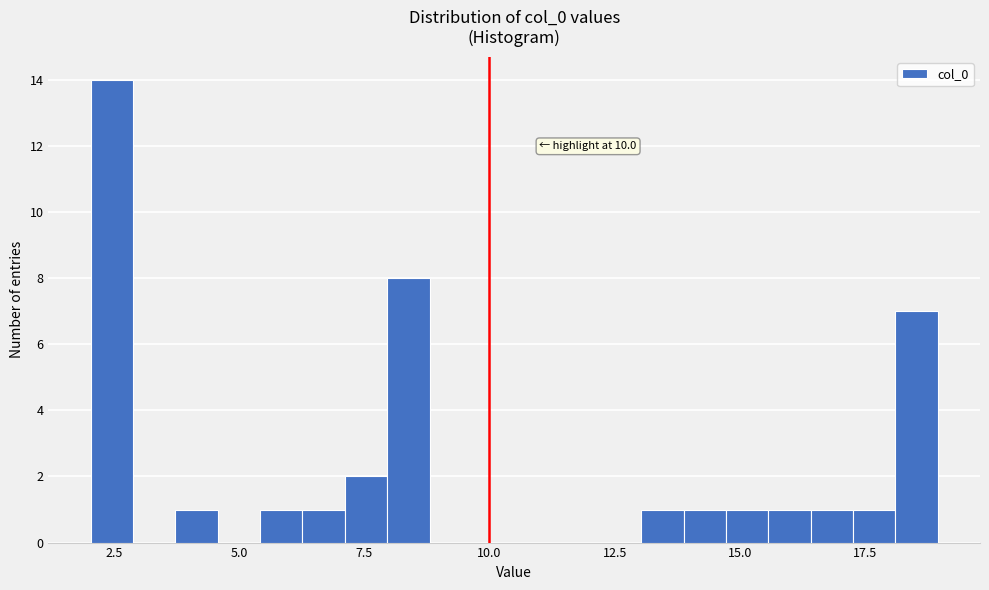

Read against the x-axis, roughly where is the centre of the tallest bar?

2.5